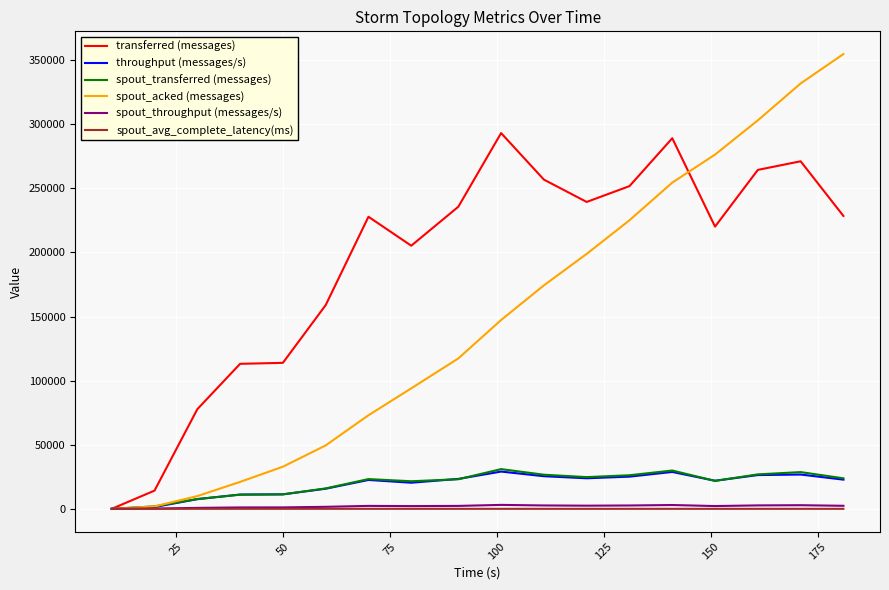

Is this an area chart (filled region under the line)?

No